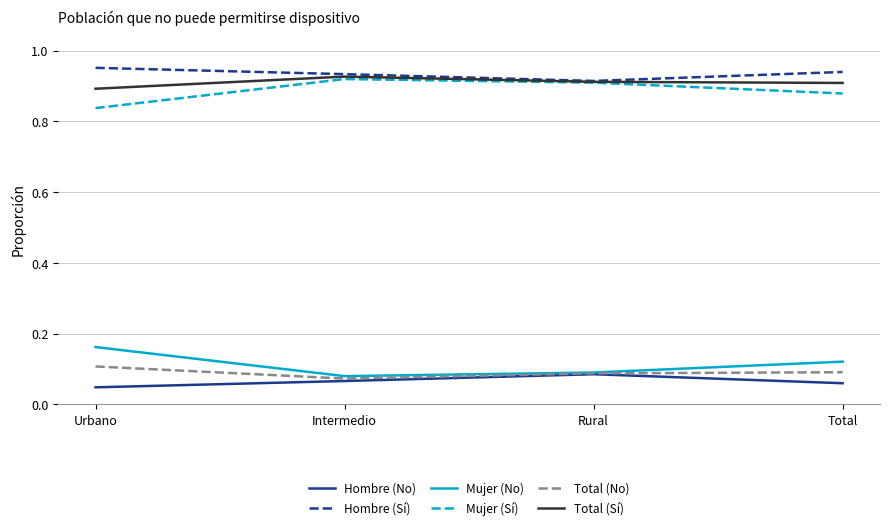

At Total, list the series in order from smallest to largest.

Hombre (No), Total (No), Mujer (No), Mujer (Sí), Total (Sí), Hombre (Sí)